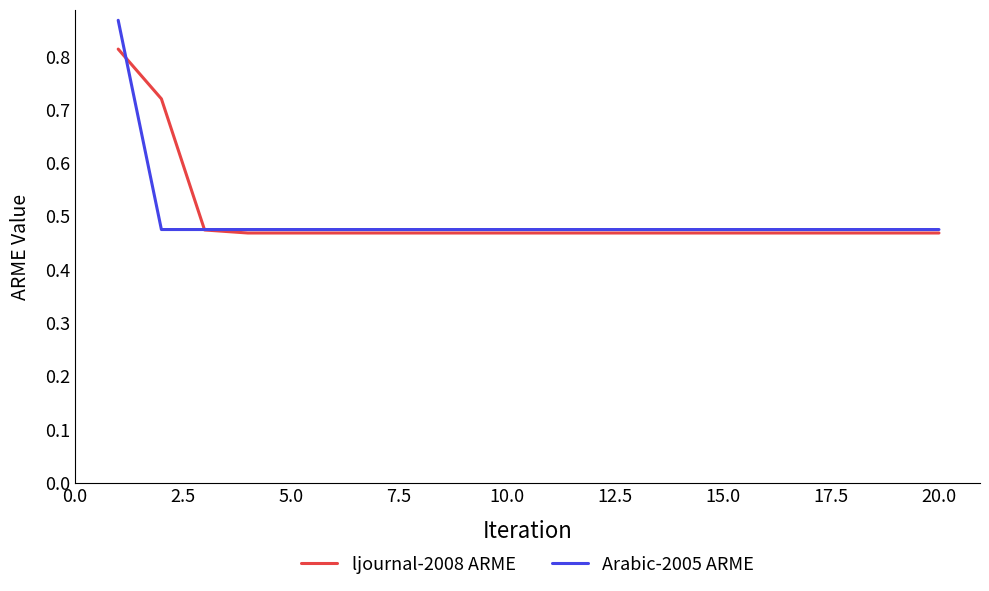

Which series has the widest spread of values?

Arabic-2005 ARME